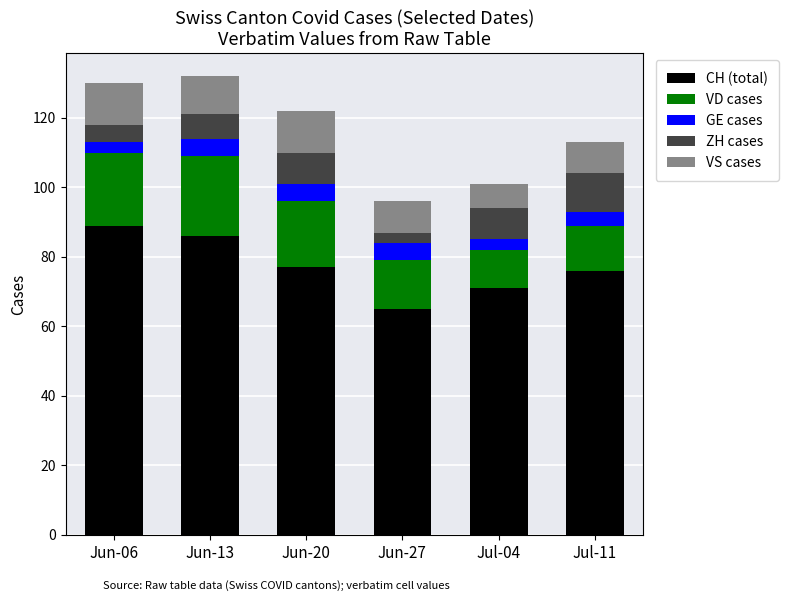

What is the total value across all series at Jun-27?

96